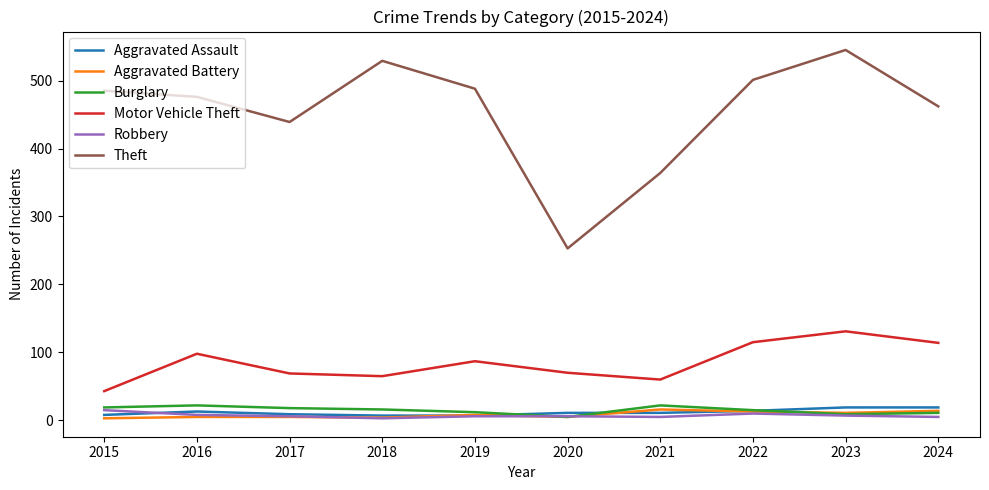

In Theft, how many points are lower than both neighbors (excluding endpoints)?

2